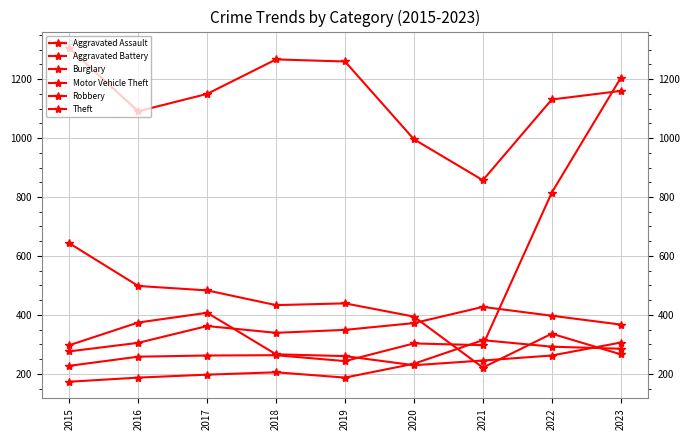

Reading left to right, list all the values displayed in this chart.

Aggravated Assault: 173	187	197	205	187	234	314	292	285
Aggravated Battery: 276	305	362	339	349	372	427	397	367
Burglary: 643	498	483	433	439	394	221	336	266
Motor Vehicle Theft: 227	258	262	263	243	303	297	815	1204
Robbery: 297	374	407	266	260	229	245	262	306
Theft: 1305	1091	1150	1267	1260	996	857	1131	1160